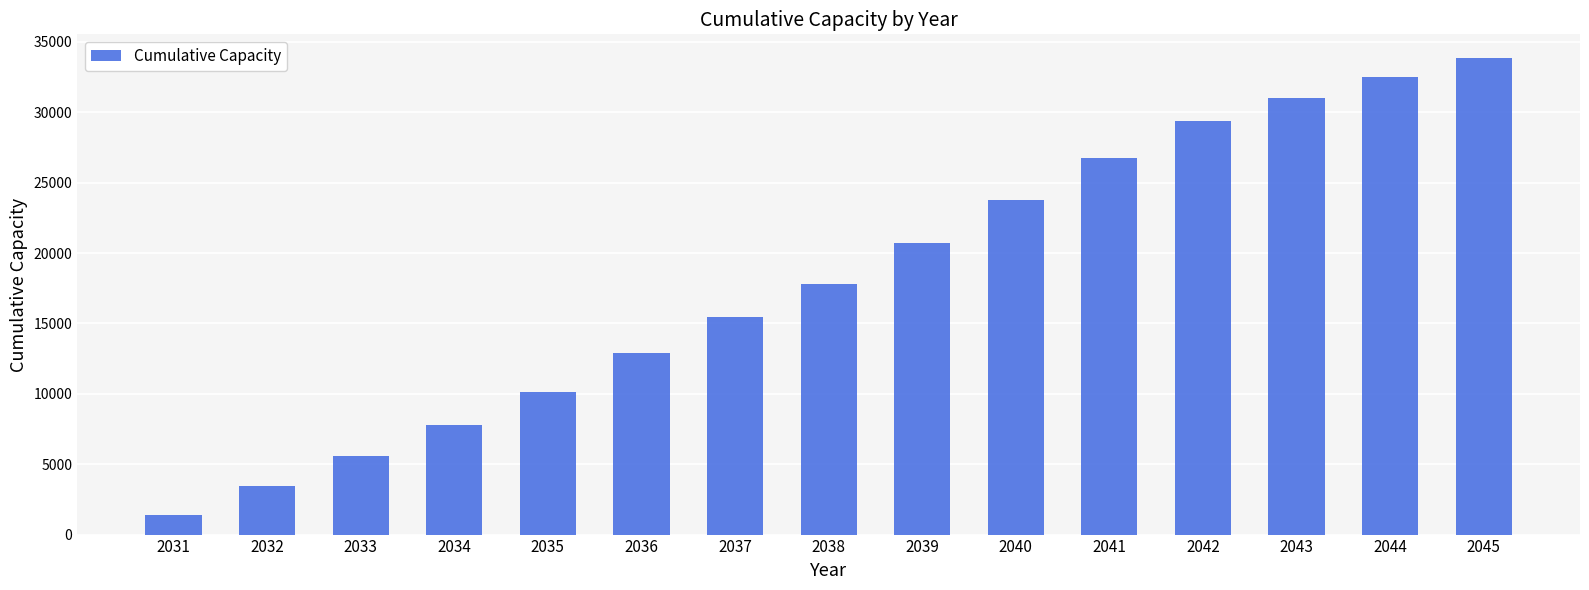

What is the ratio of the value at 2031 to the value at 2037?

0.1